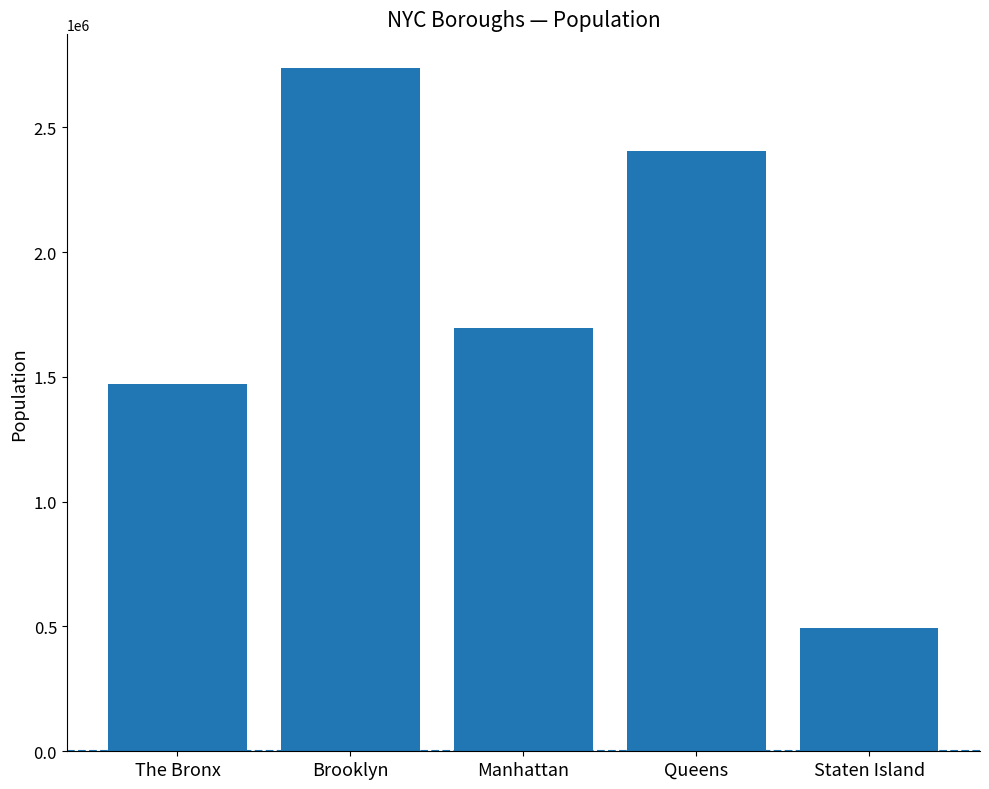

Does the chart contain any negative values?

No